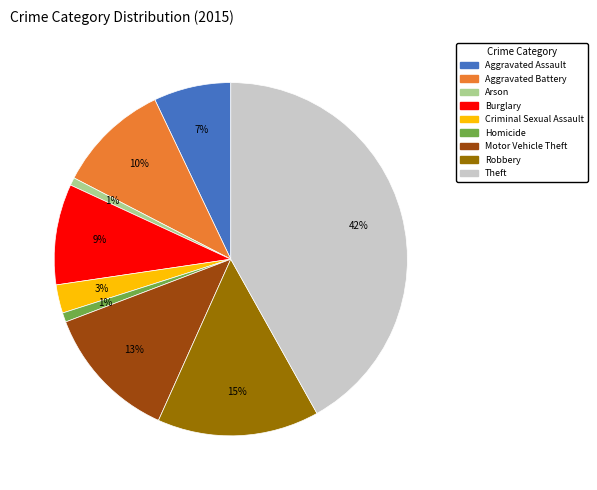

Is the sum of Arson and Aggravated Assault greater than half?

No